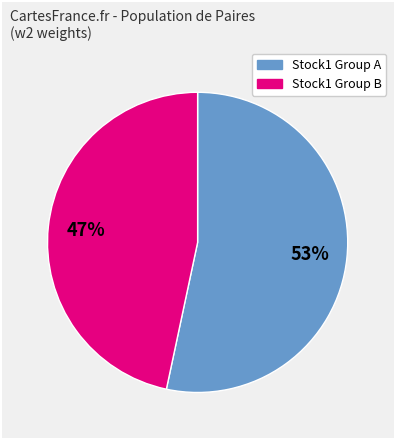

Is there a majority slice in this chart?

Yes